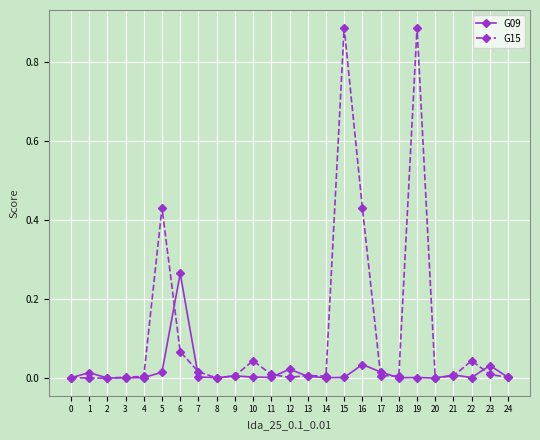

Which series has the widest spread of values?

G15